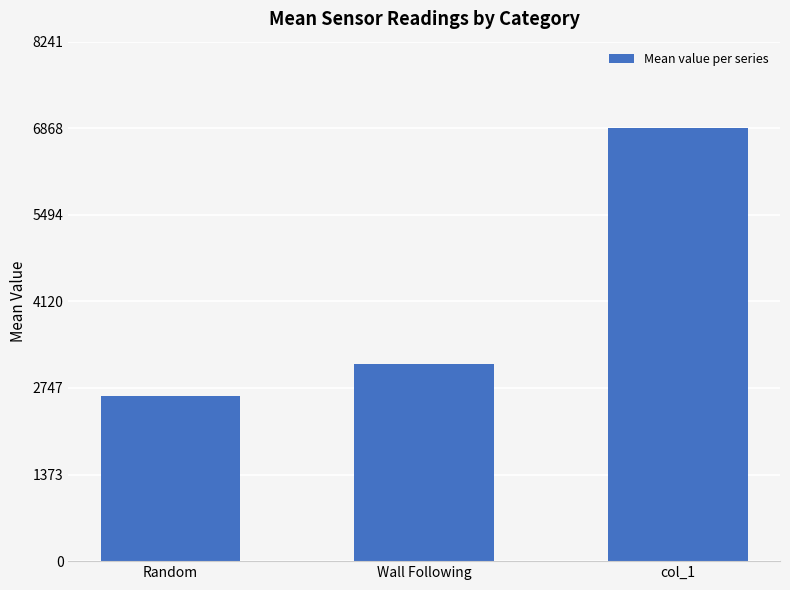

Reading left to right, what are all the values shown in this chart?

Random=2627.6	Wall Following=3131.1	col_1=6868.0